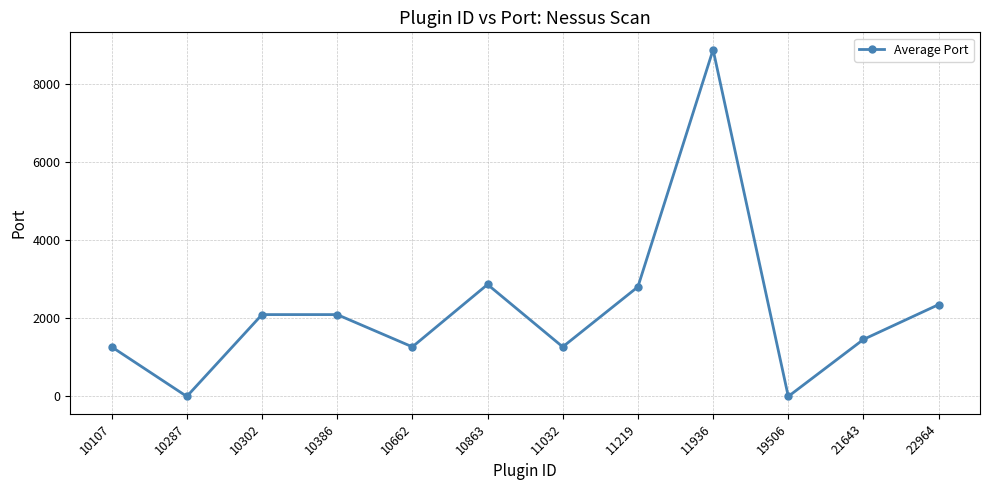

What is the average value?

2197.3